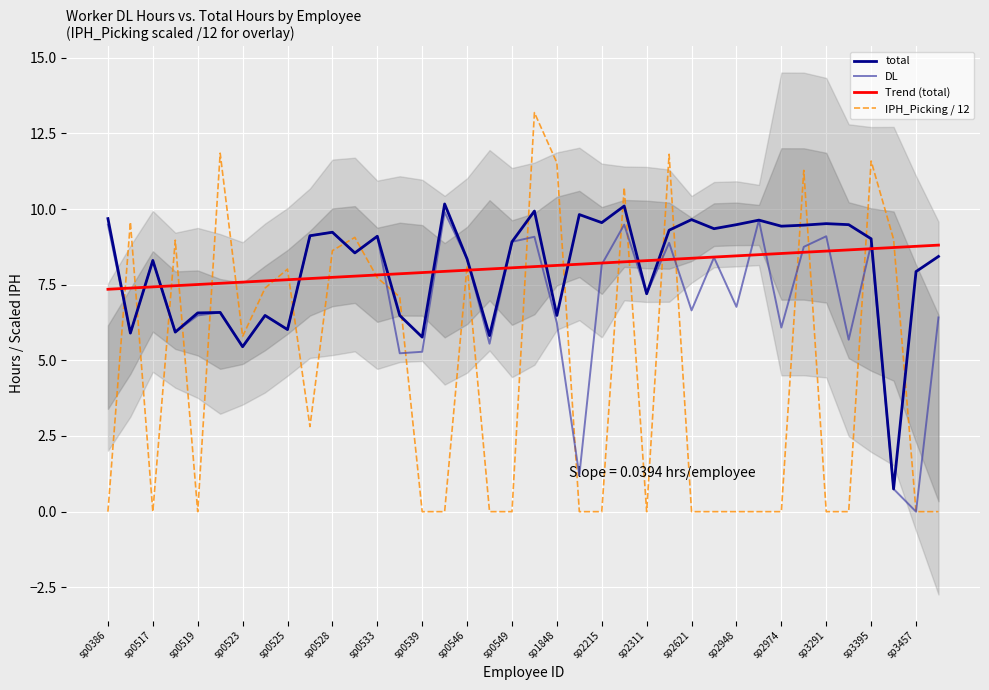

Is it true that Trend (total) equals 8.8 at sp3457?

True